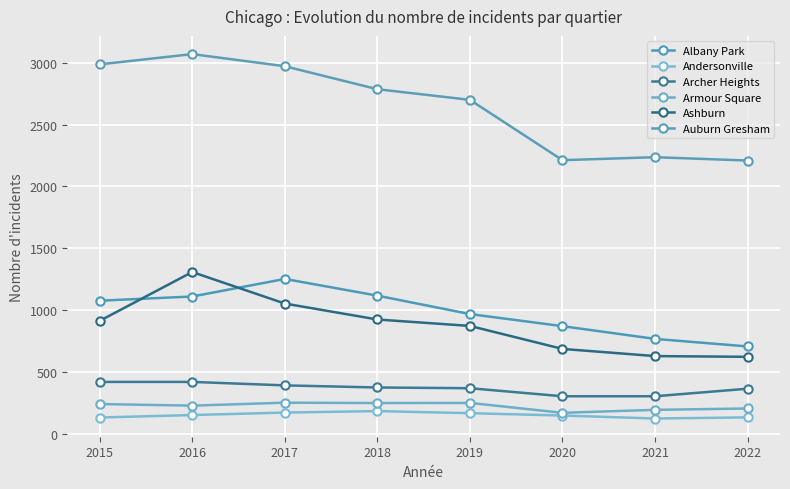

What is the difference between the second highest and minimum values in the Archer Heights series?

116